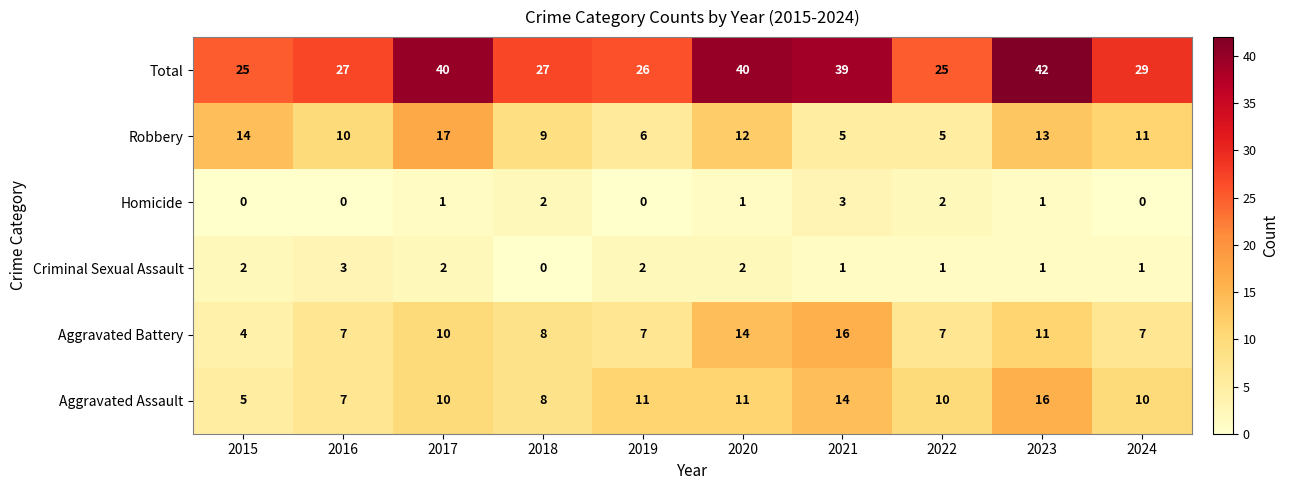

Count the Homicide values in the range 0 to 2.

9